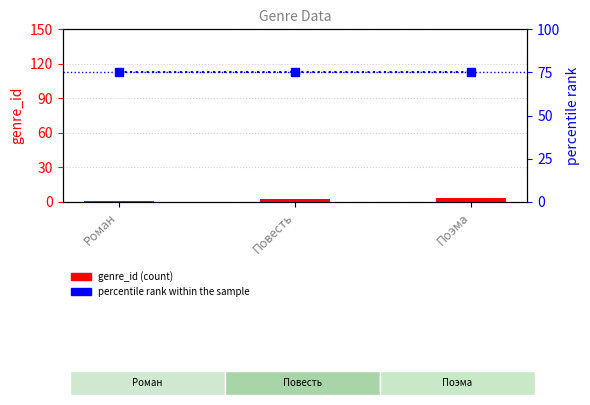

At how many categories does at least one series exceed 61?

3